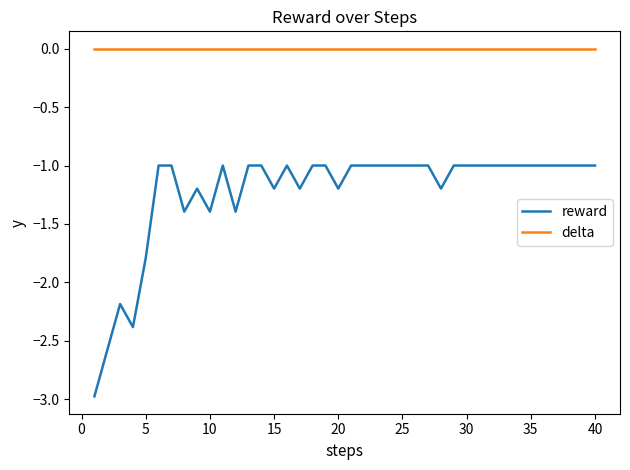

Which series has the largest range (max minus min)?

reward